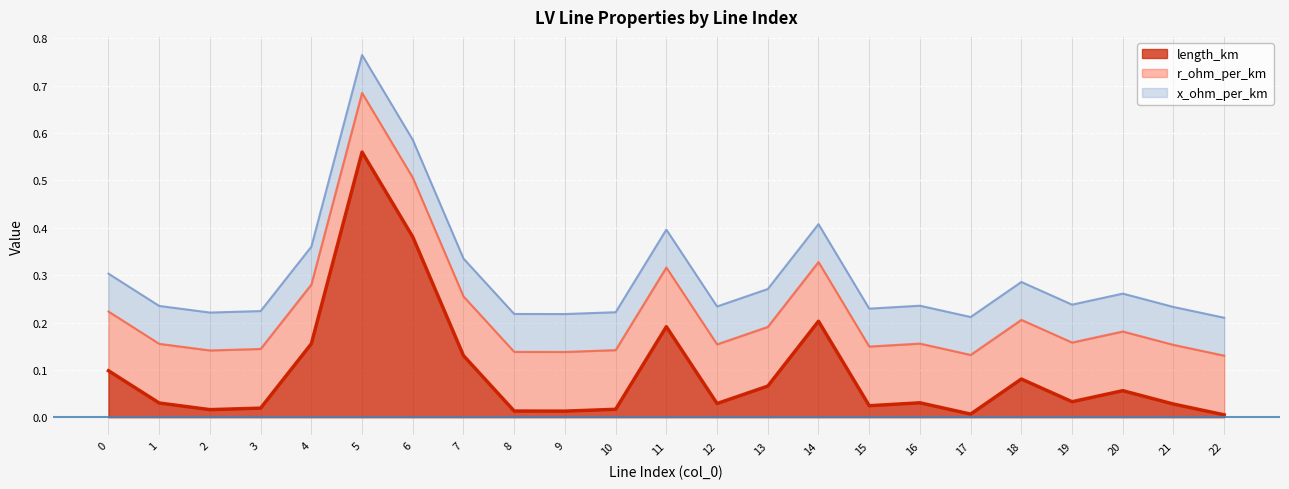

At how many categories does at least one series exceed 0?

23